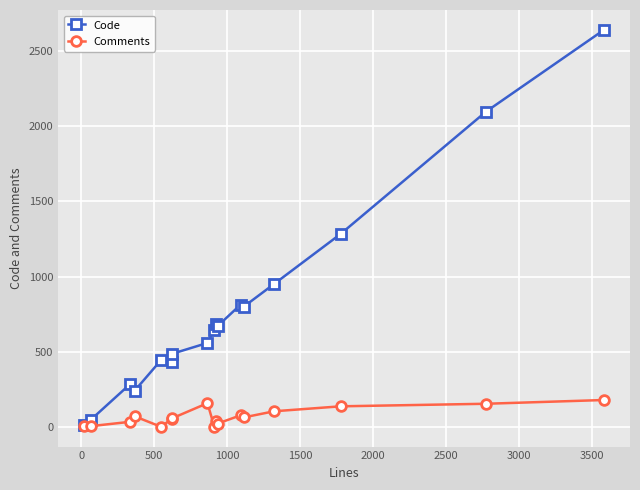

What is the maximum value shown in the chart?

2643